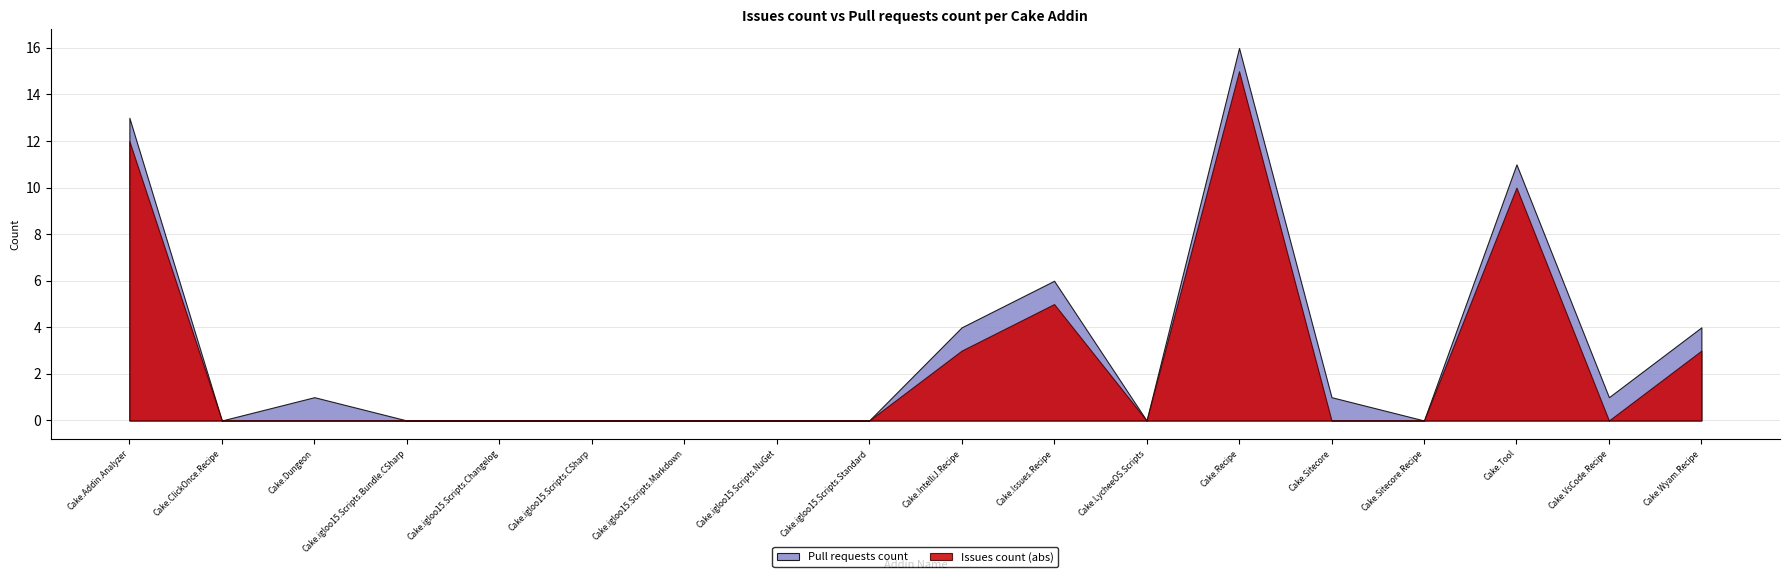

At which label is Pull requests count closest to 8?

Cake.Issues.Recipe